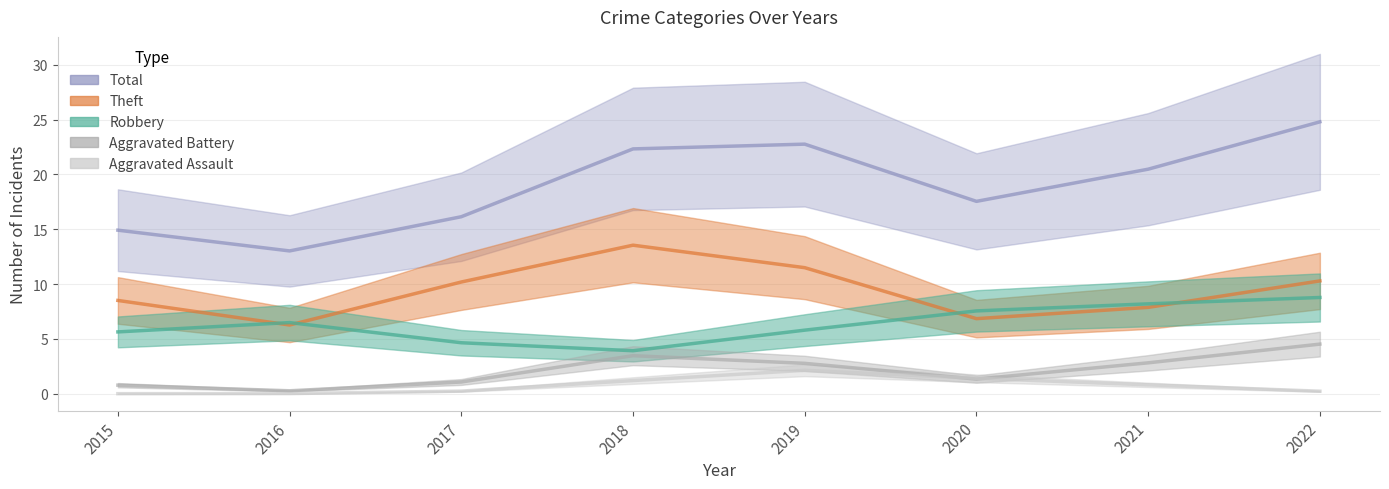

The Robbery series shows 6.2 at 2017. True or false?

False